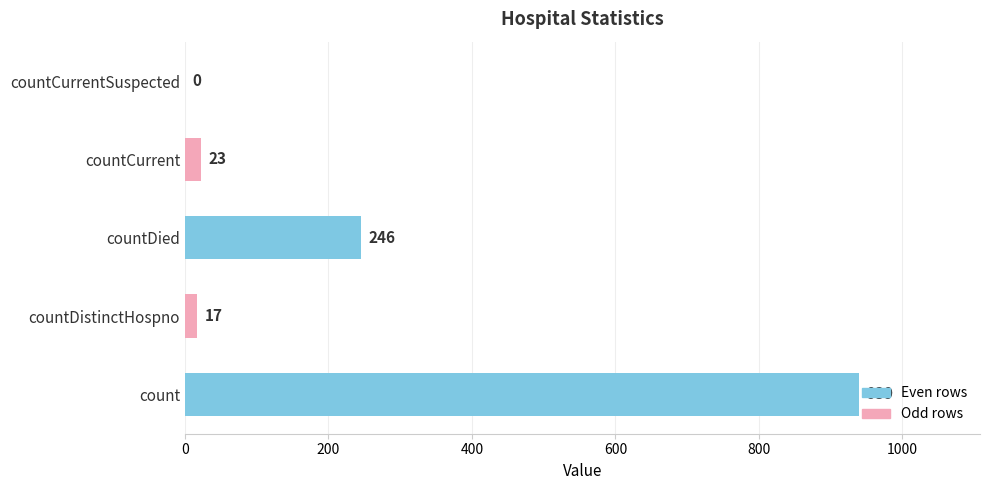

Is it true that the value at countCurrentSuspected is 0?

True